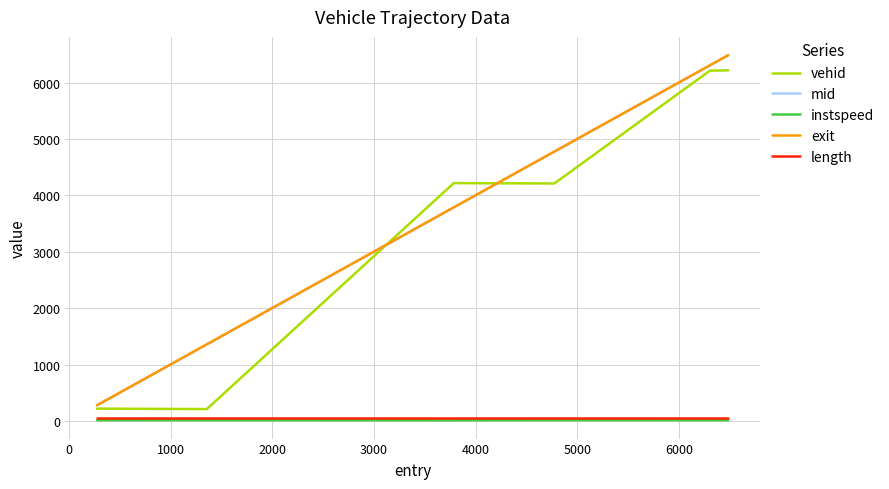

True or false: mid and instspeed cross at least once.

False